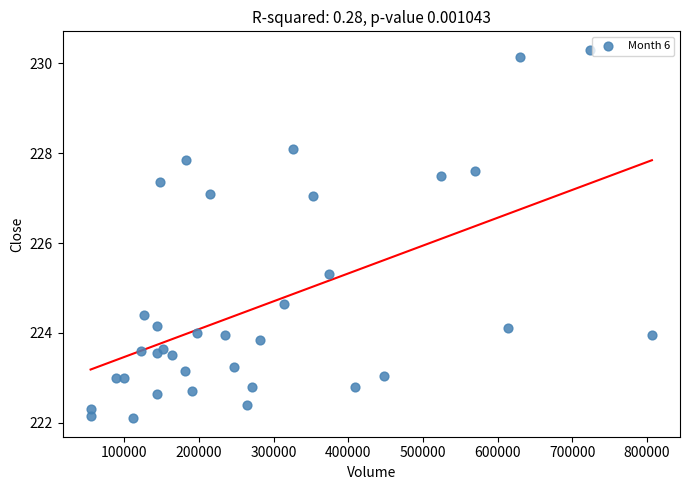

What is the range of Y values (max minus min)?

8.2